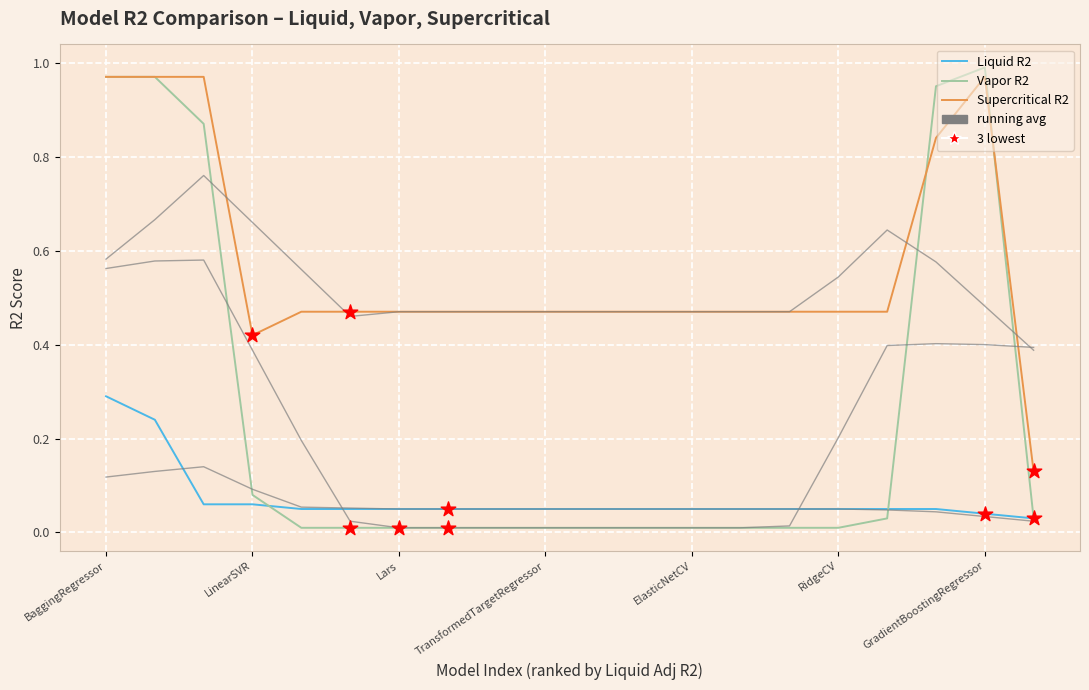

Is this an area chart (filled region under the line)?

No